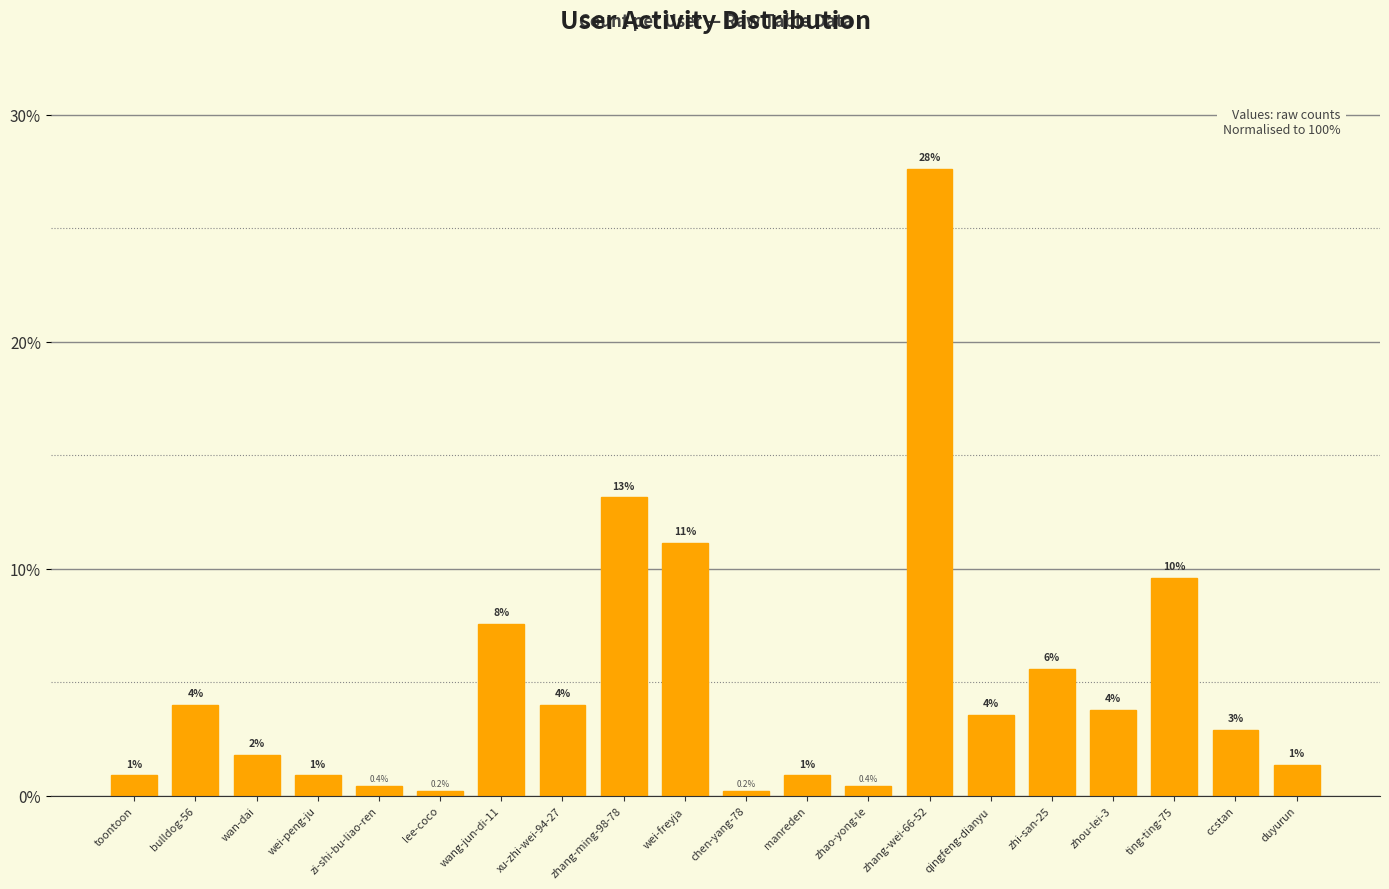

Reading left to right, what are all the values shown in this chart?

toontoon=0.9	bulldog-56=4.0	wan-dai=1.8	wei-peng-ju=0.9	zi-shi-bu-liao-ren=0.4	lee-coco=0.2	wang-jun-di-11=7.6	xu-zhi-wei-94-27=4.0	zhang-ming-98-78=13.1	wei-freyja=11.1	chen-yang-78=0.2	manreden=0.9	zhao-yong-le=0.4	zhang-wei-66-52=27.6	qingfeng-dianyu=3.6	zhi-san-25=5.6	zhou-lei-3=3.8	ting-ting-75=9.6	ccstan=2.9	duyurun=1.3